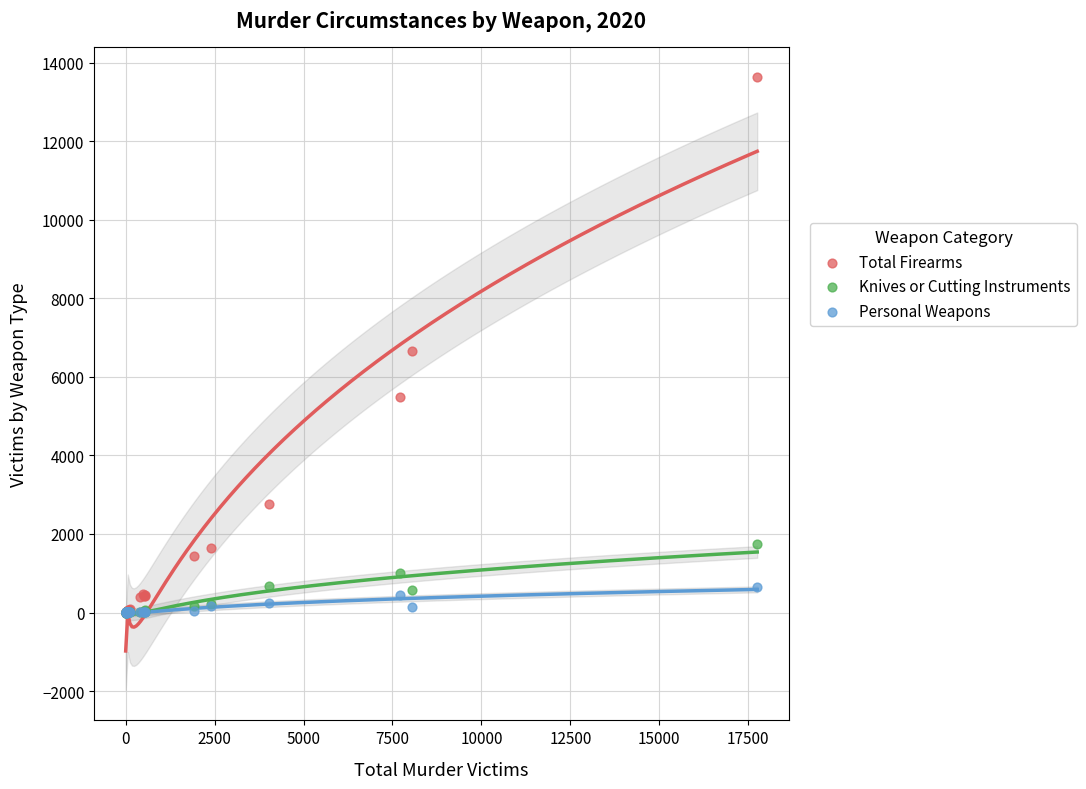

Which series has the widest spread of Y values?

Total Firearms